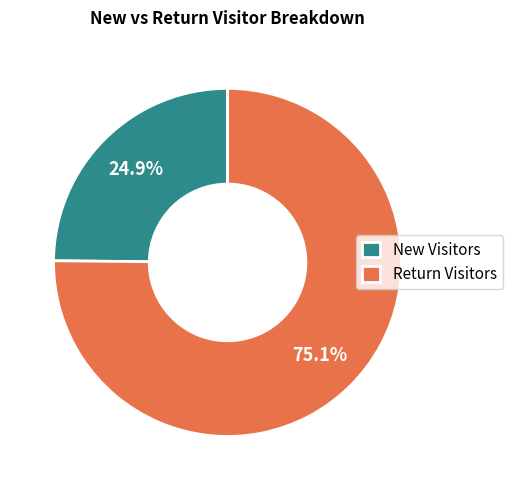

Which slice is the smallest?

New Visitors